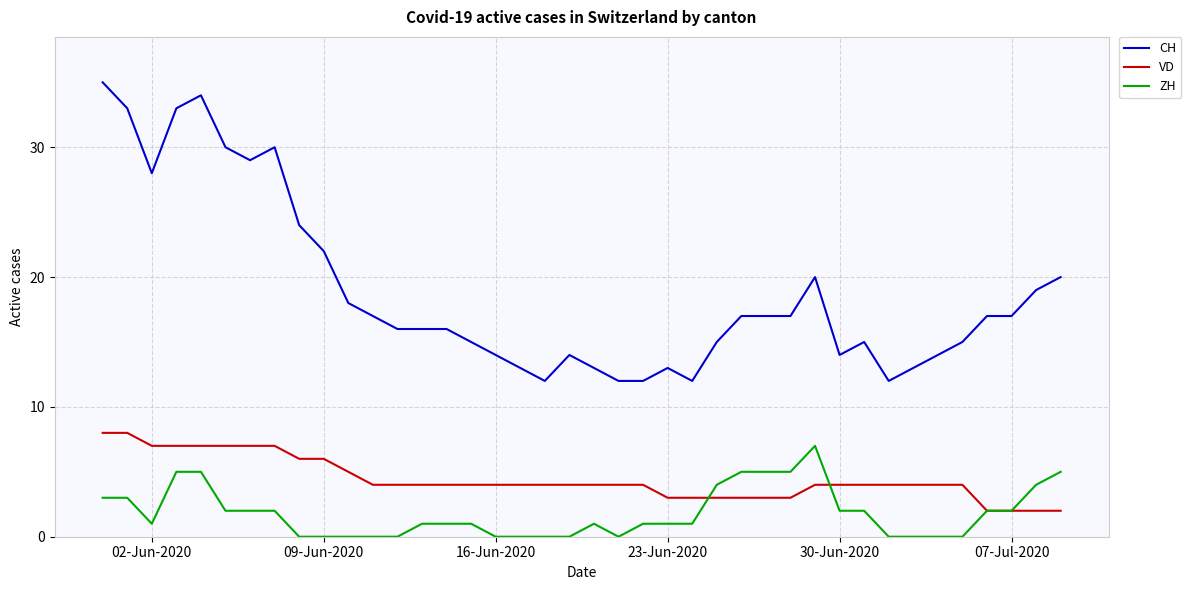

Which series has the largest range (max minus min)?

CH